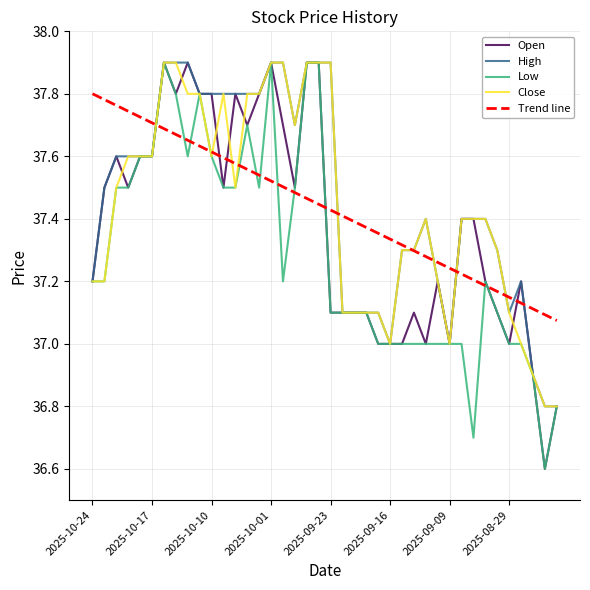

What is the maximum value shown in the chart?

37.9